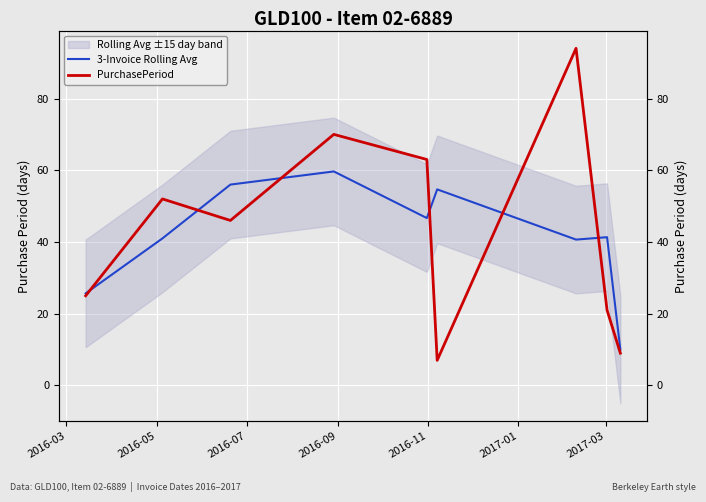

True or false: PurchasePeriod has more than 2 points higher than both neighbors.

True